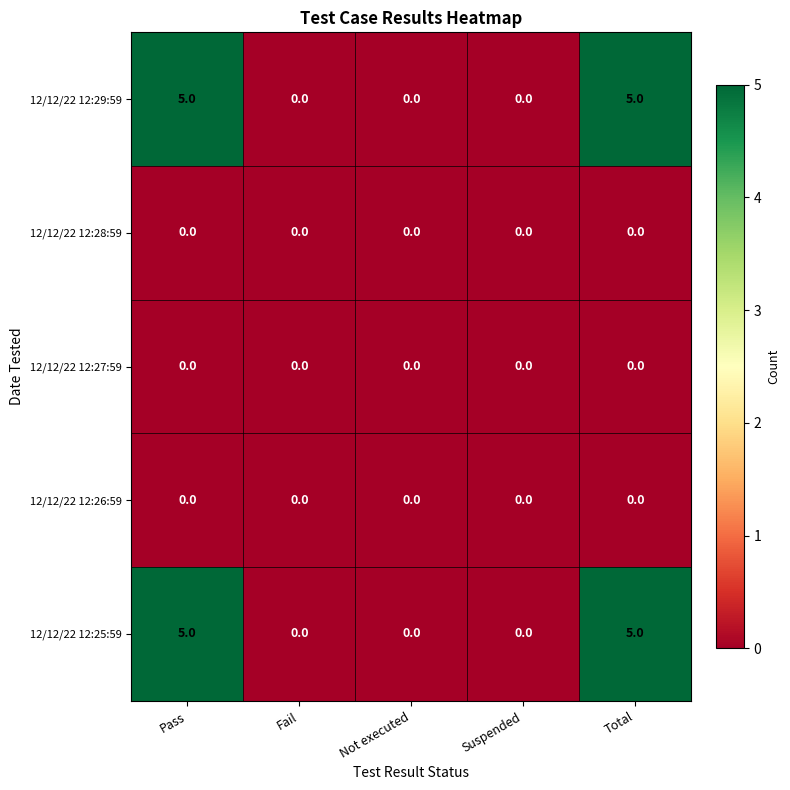

What is the greatest value displayed?

5